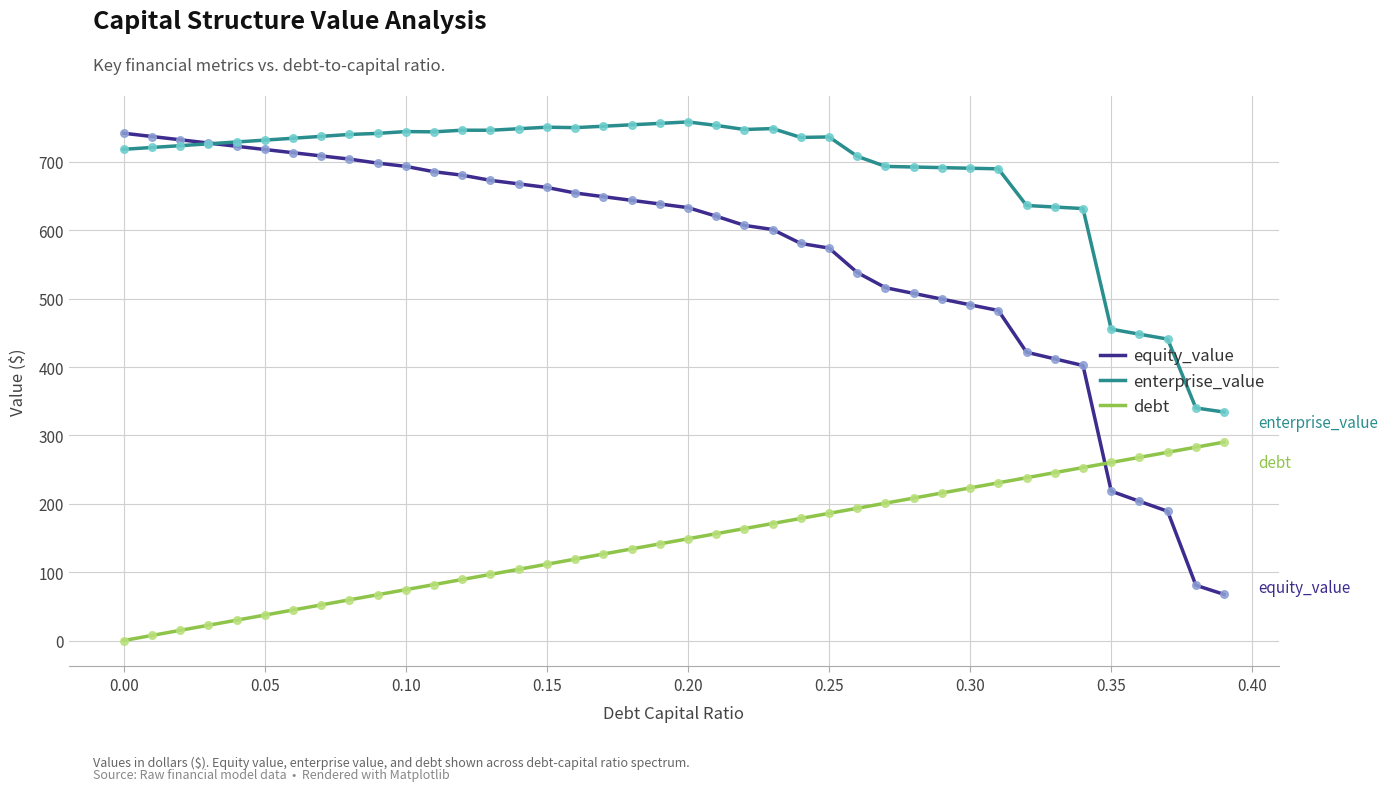

Which series has the largest total across all categories?

enterprise_value